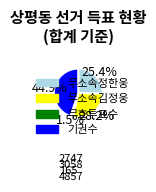

Does 기권수 represent more than half of the total?

No